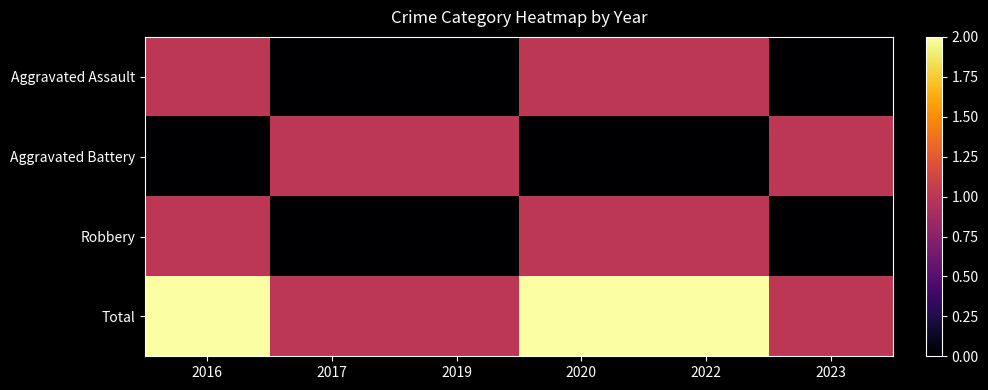

What is the maximum value shown in the chart?

2